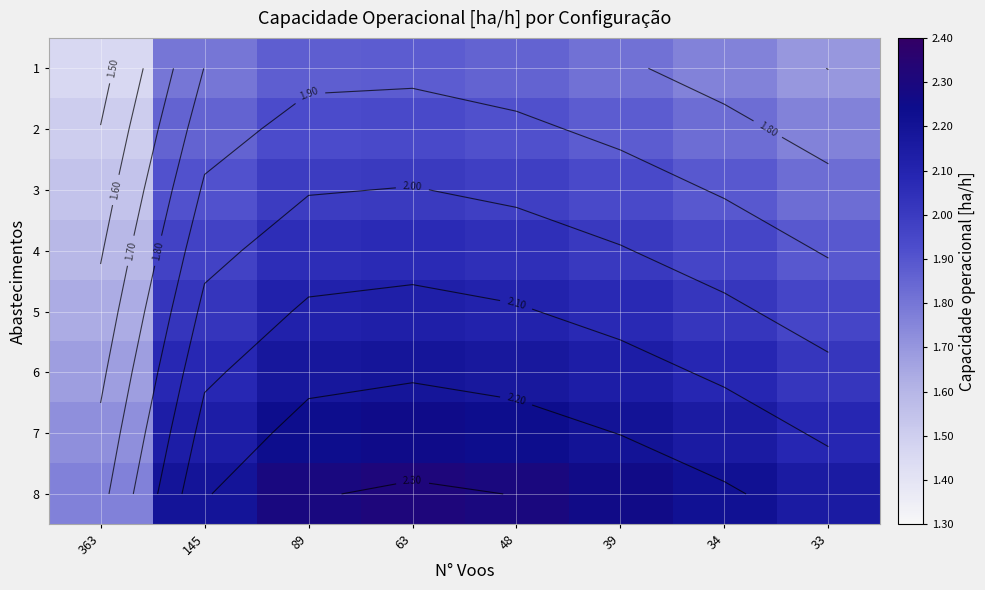

At how many categories does at least one series exceed 1?

8